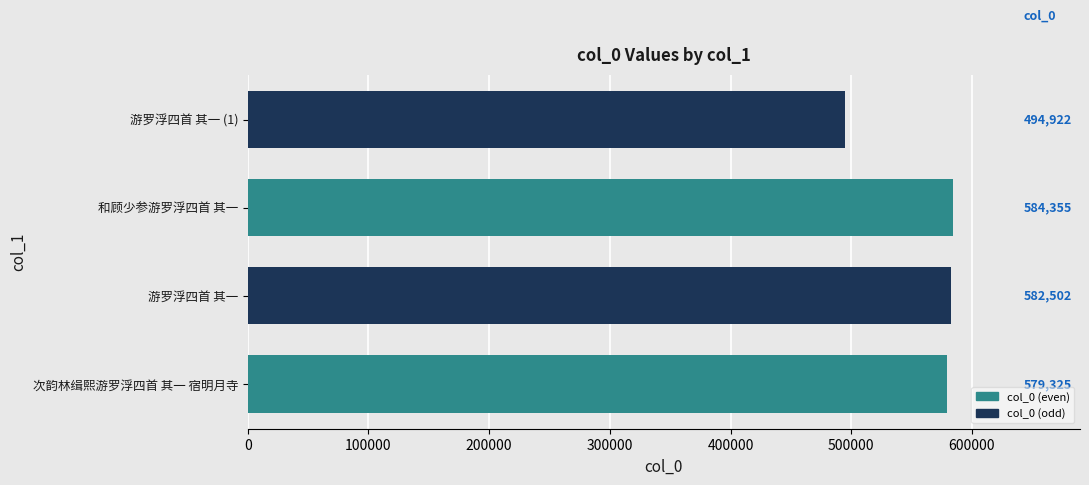

How many distinct data groups are displayed?

1